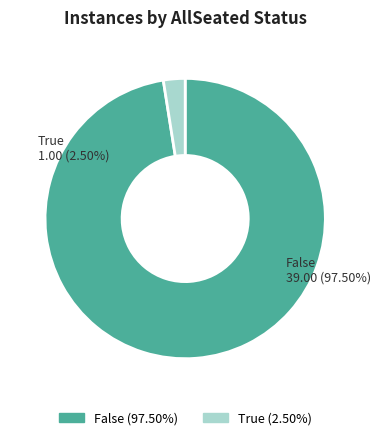

Rank the categories by value from lowest to highest.

True, False